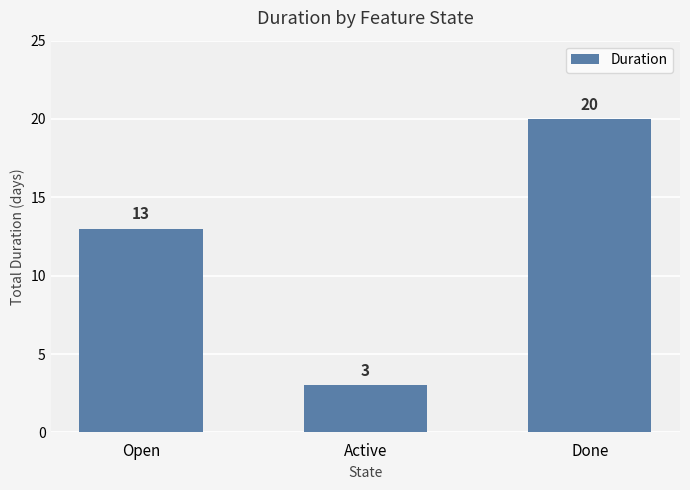

Reading left to right, list all the values displayed in this chart.

13	3	20